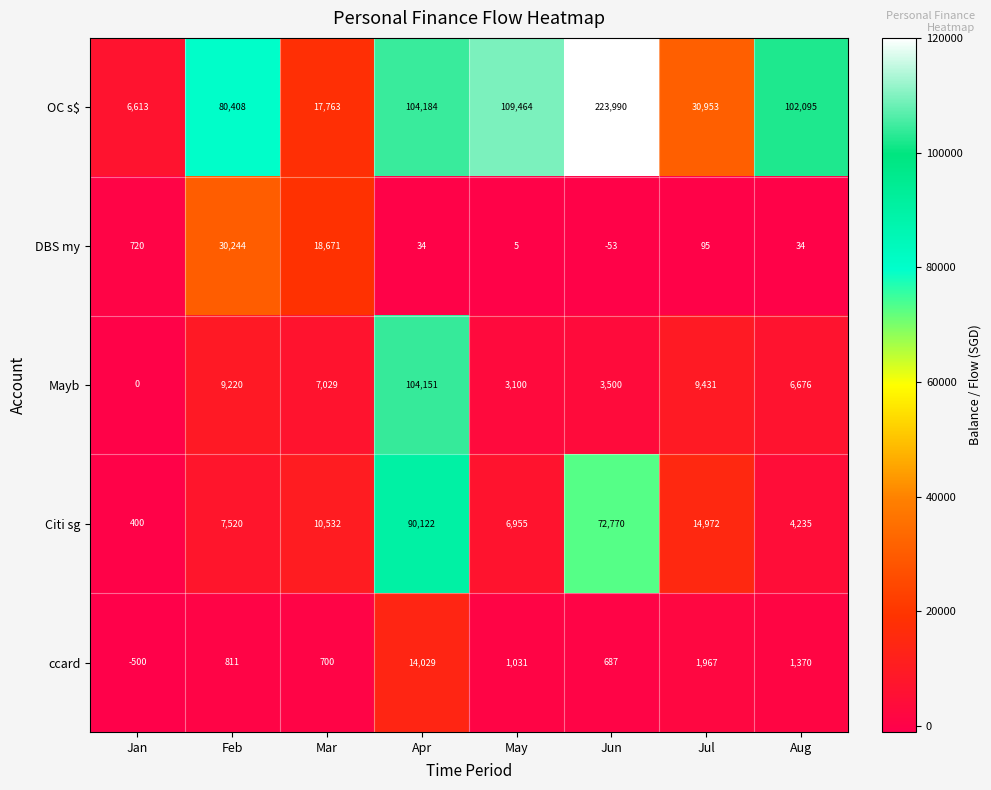

The ccard series shows -684 at Jan. True or false?

False